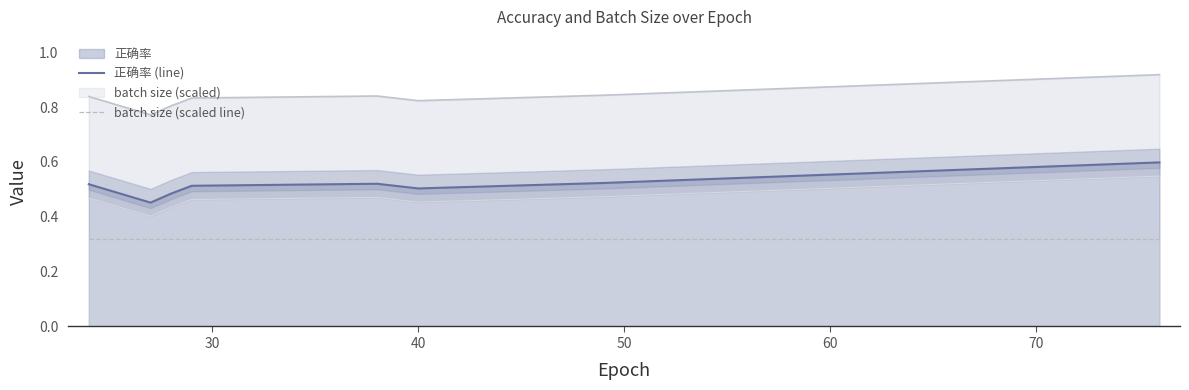

Does the chart display data point markers on the line(s)?

No